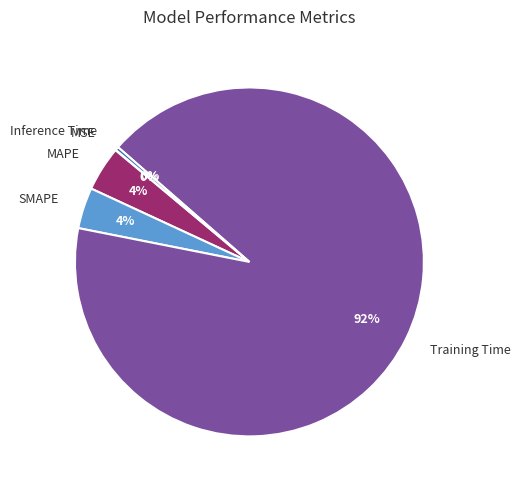

To the nearest percent, what is the difference between the largest and smallest slice percentages?

92%